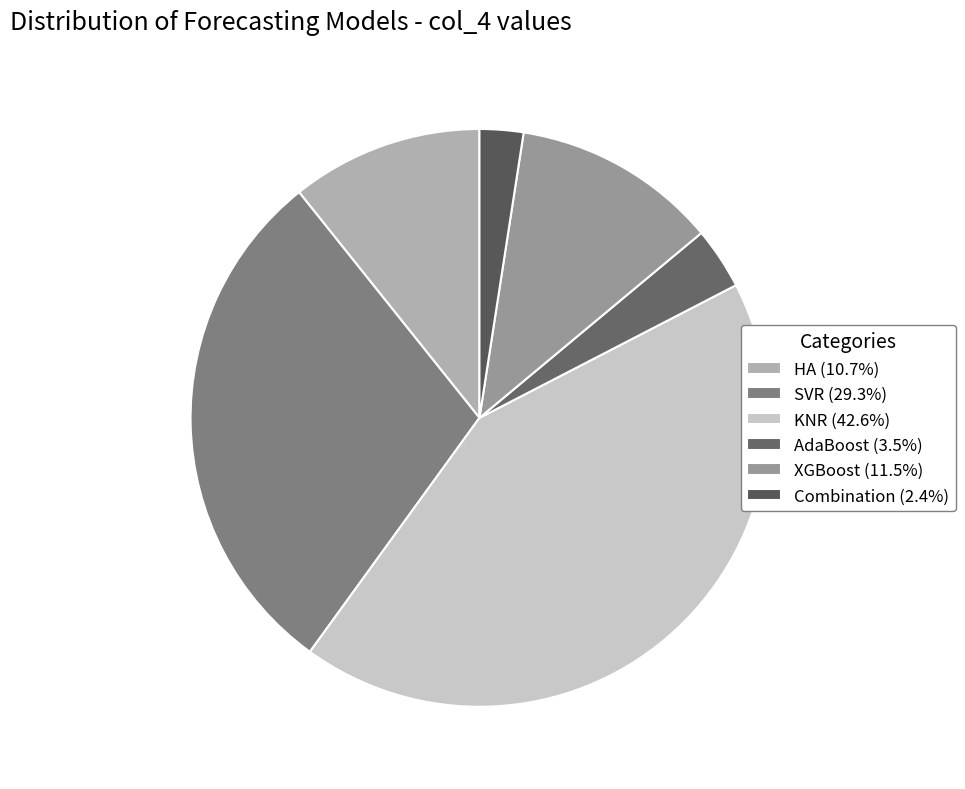

Which category has the smallest portion of the pie?

Combination